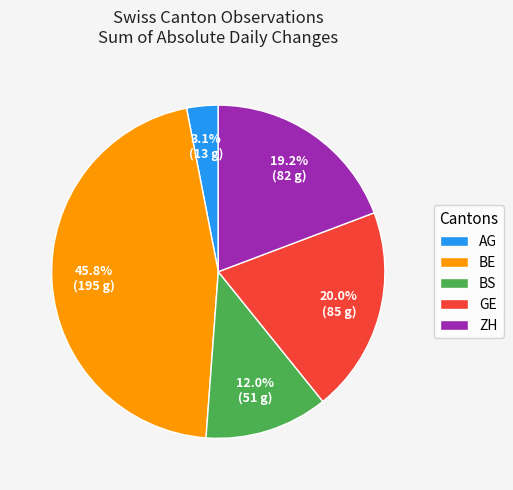

Which slice is the largest?

BE